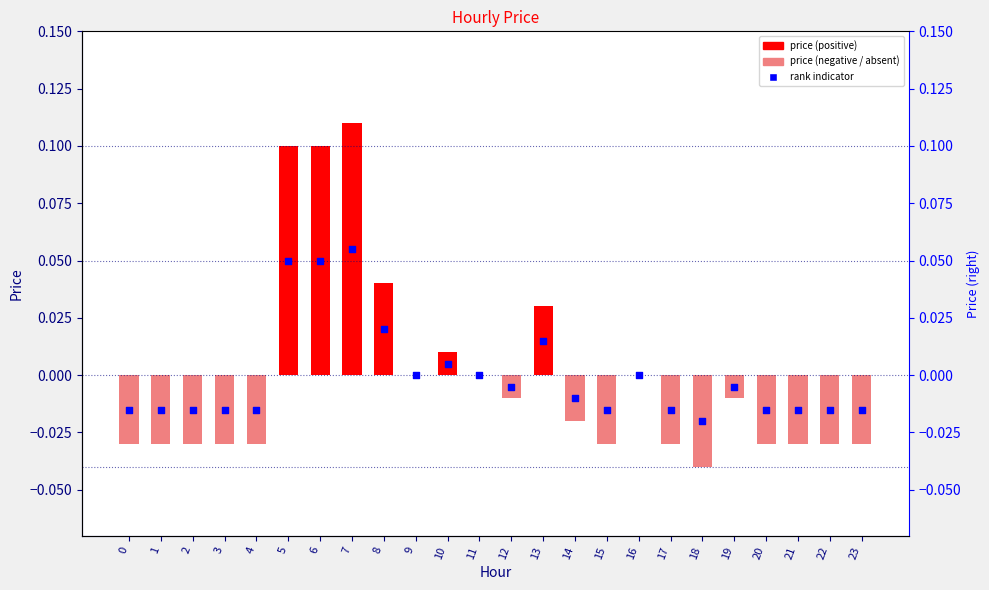

What are all the series names shown in the legend?

price (positive), price (negative), rank indicator